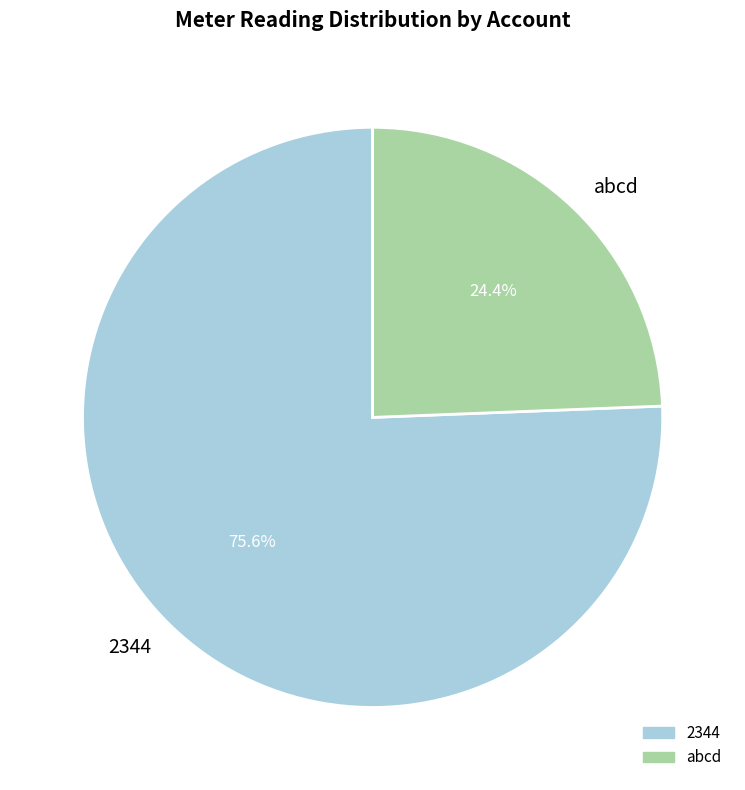

What is the ratio of the value at abcd to the value at 2344?

0.3